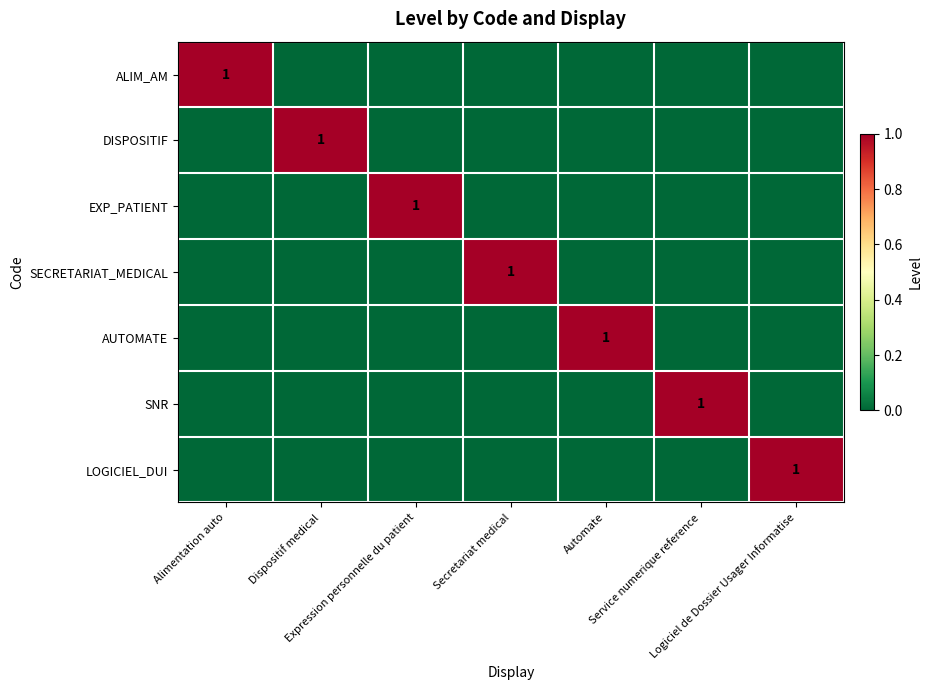

List the series in order of their peak value, highest first.

ALIM_AM, DISPOSITIF, EXP_PATIENT, SECRETARIAT_MEDICAL, AUTOMATE, SNR, LOGICIEL_DUI